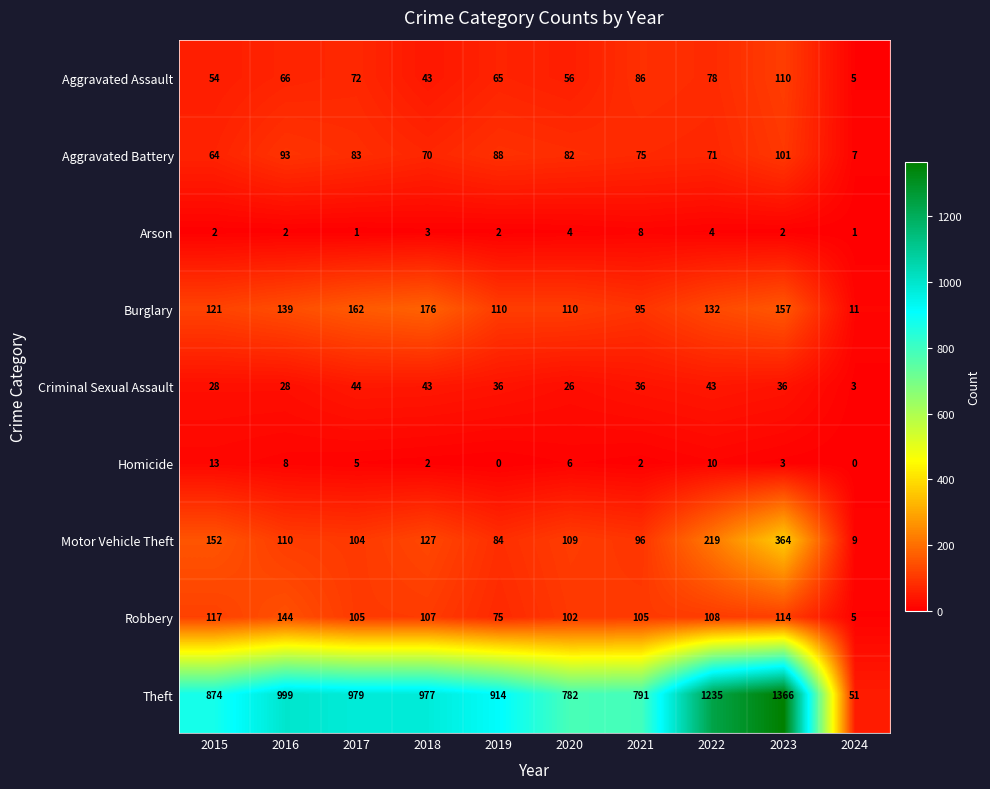

Rank the series by their maximum value, from highest to lowest.

Theft, Motor Vehicle Theft, Burglary, Robbery, Aggravated Assault, Aggravated Battery, Criminal Sexual Assault, Homicide, Arson